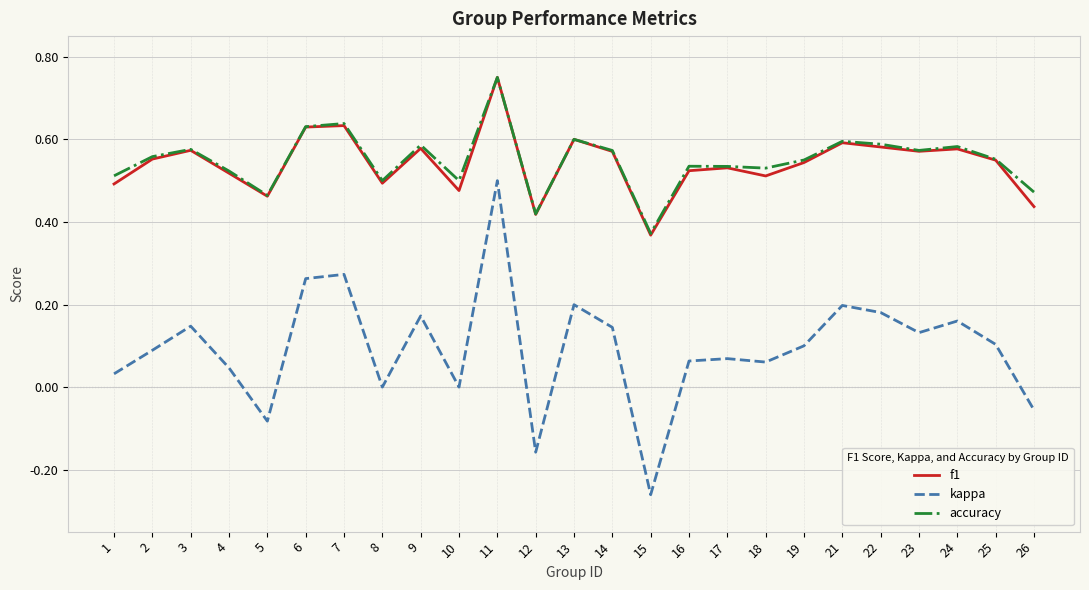

At which category is the sum across all series the highest?

11